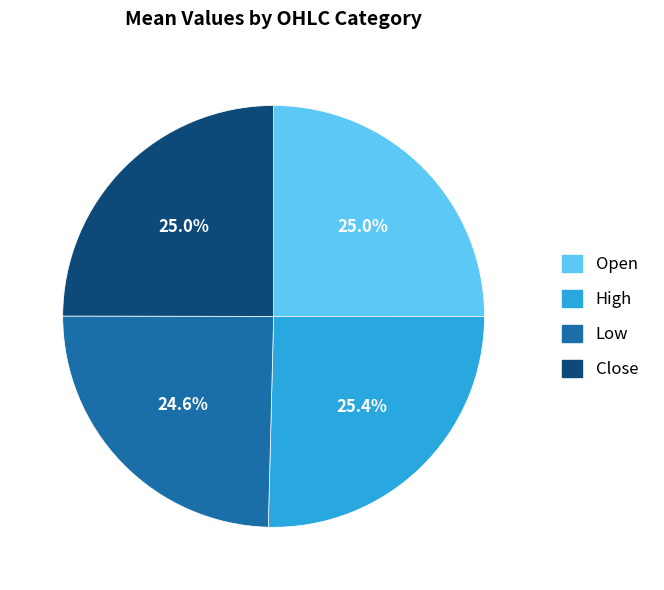

Is there any slice that represents more than half of the pie?

No